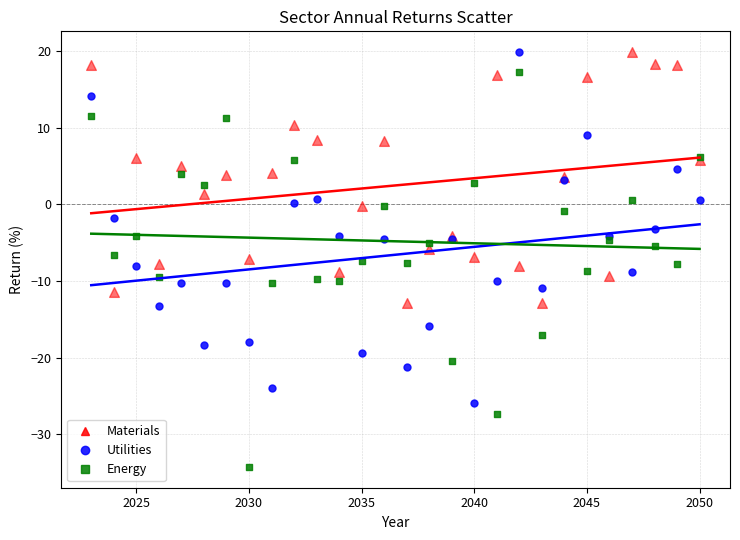

Which series reaches the minimum Y coordinate?

Energy